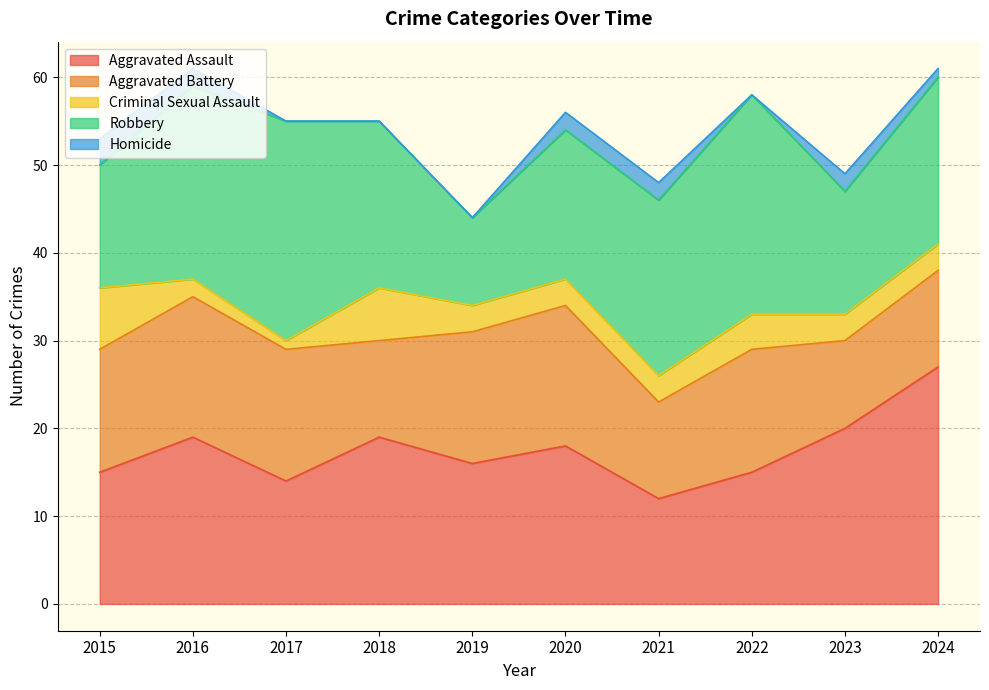

What is the maximum value for Criminal Sexual Assault?

7